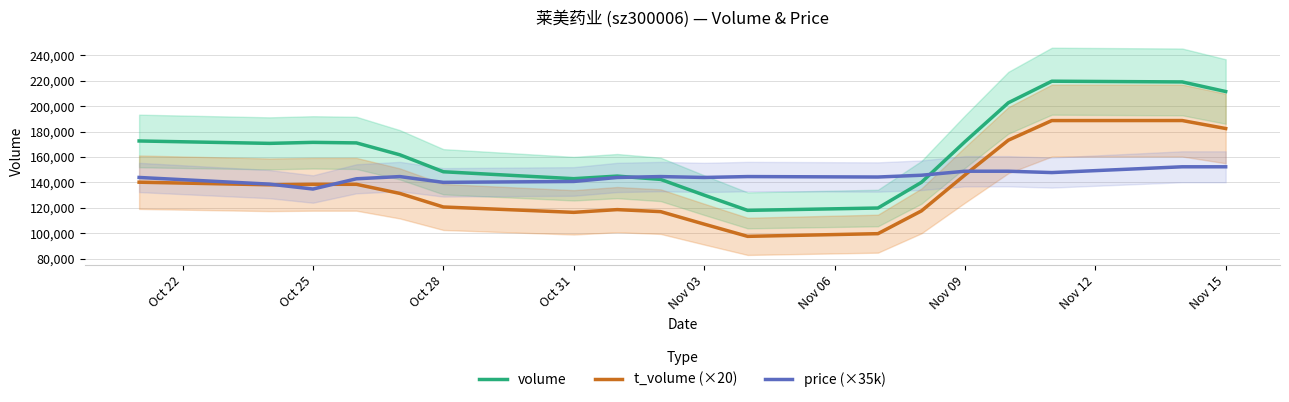

True or false: t_volume (×20) and volume cross at least once.

False